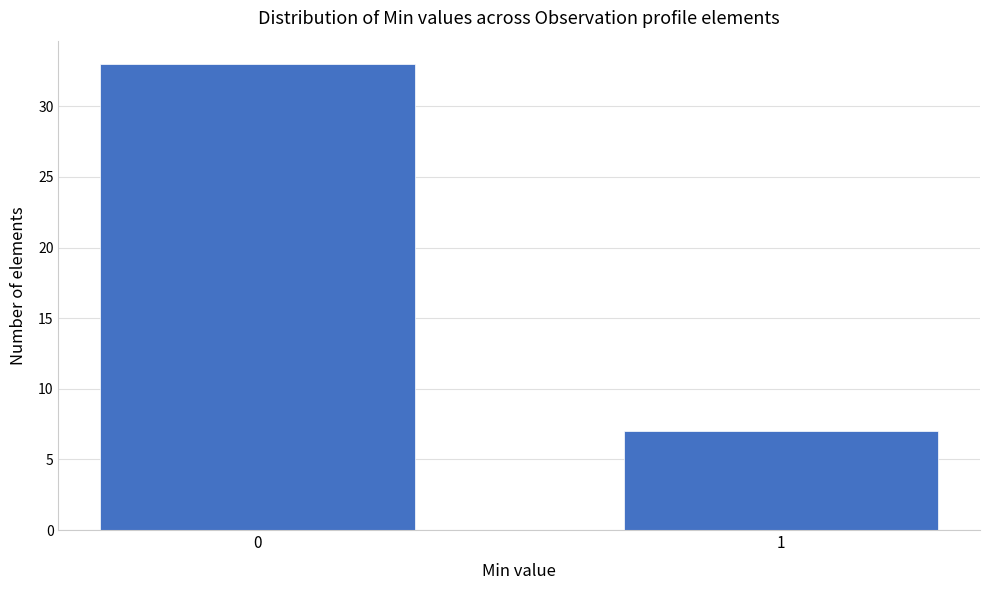

Reading left to right, transcribe all the data shown in this chart.

0=33	1=7